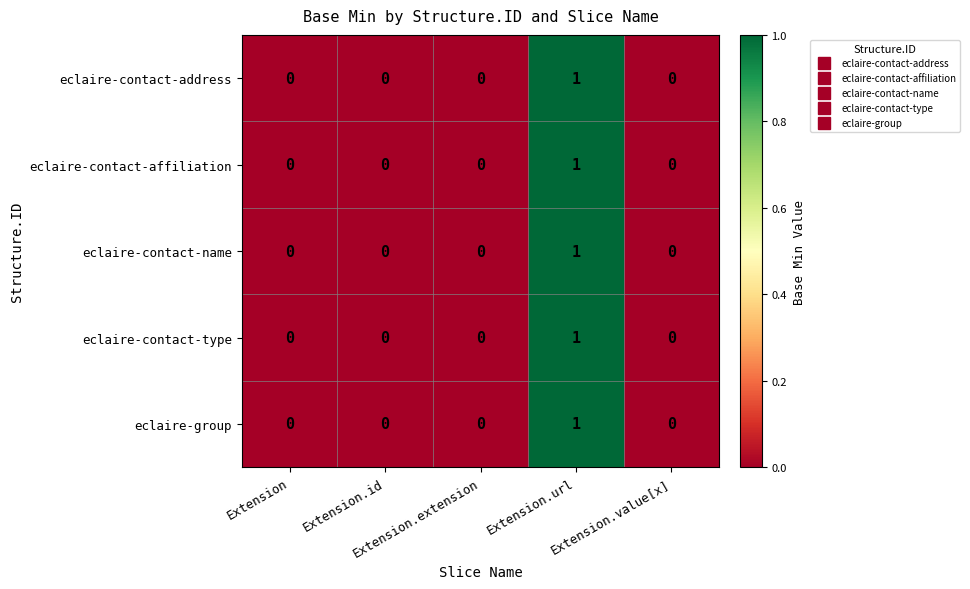

How many eclaire-group values are between 0 and 1?

5